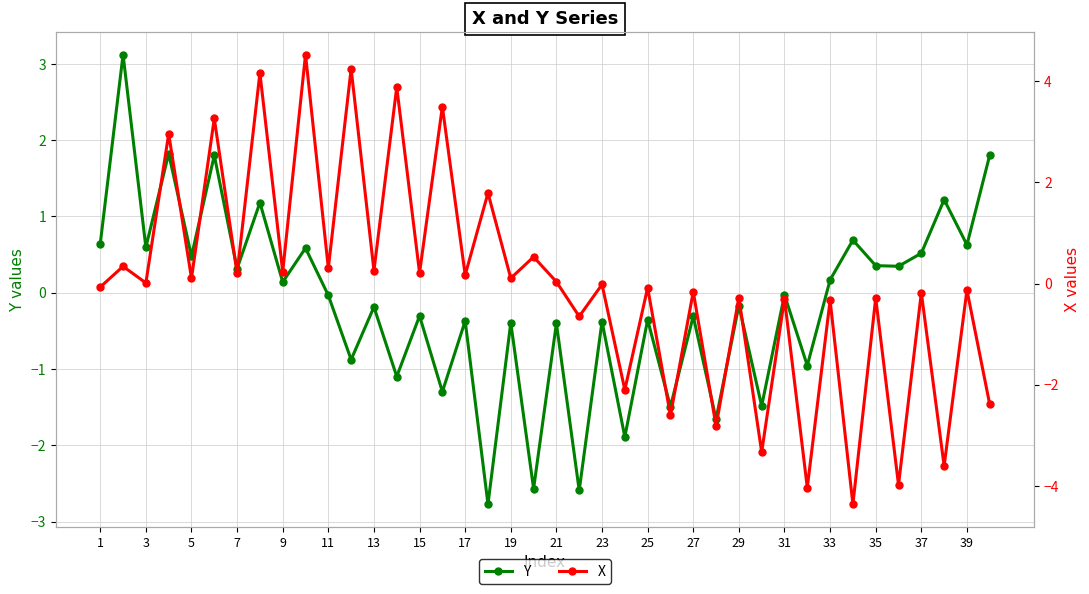

At which category does Y reach its first local valley?

3